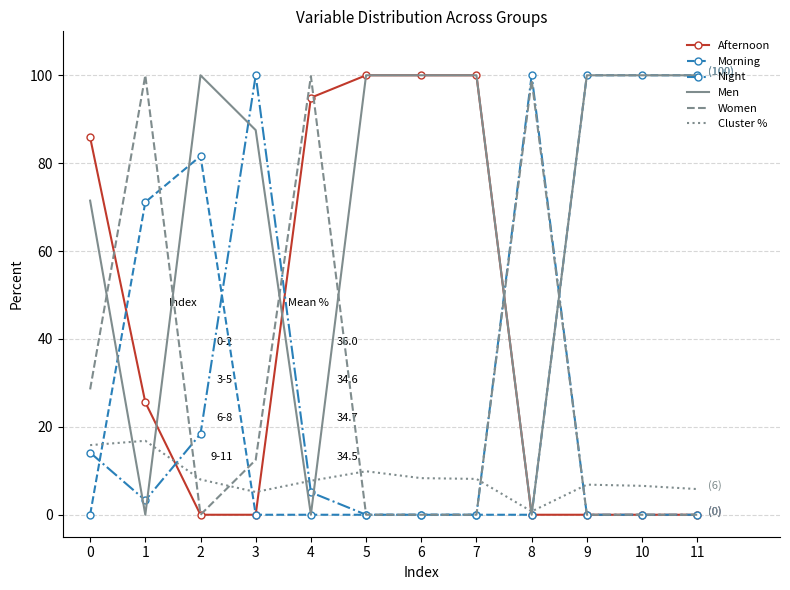

What is the total value across all series at 4?

207.5